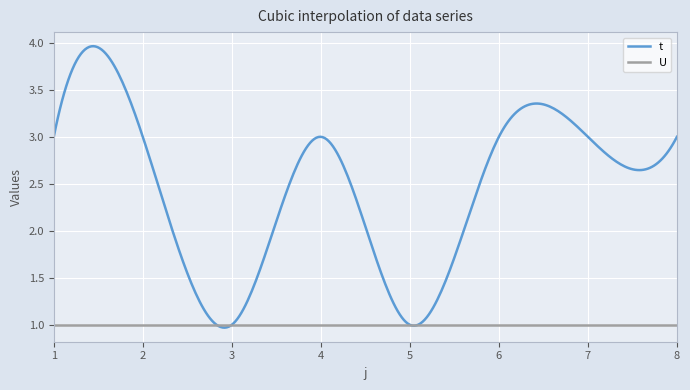

Which series has the largest range (max minus min)?

t